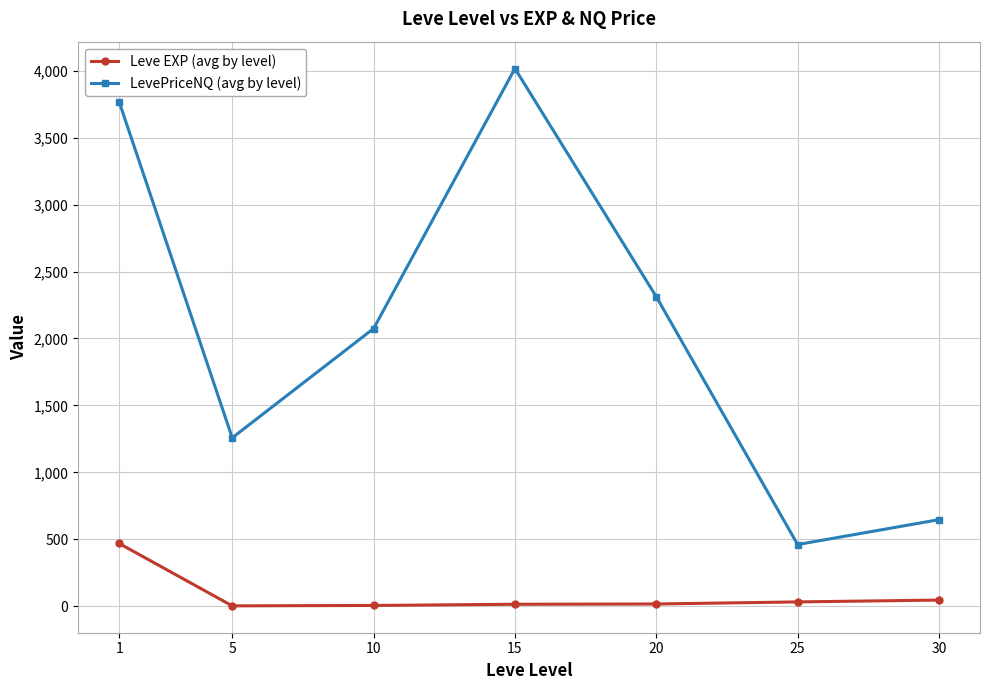

Which series has the largest total across all categories?

LevePriceNQ (avg by level)